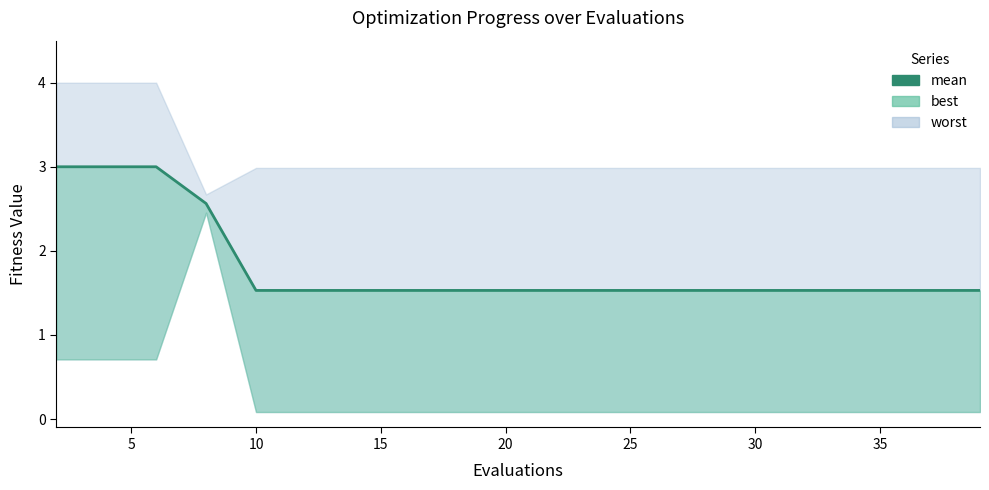

Does the chart display data point markers on the line(s)?

No